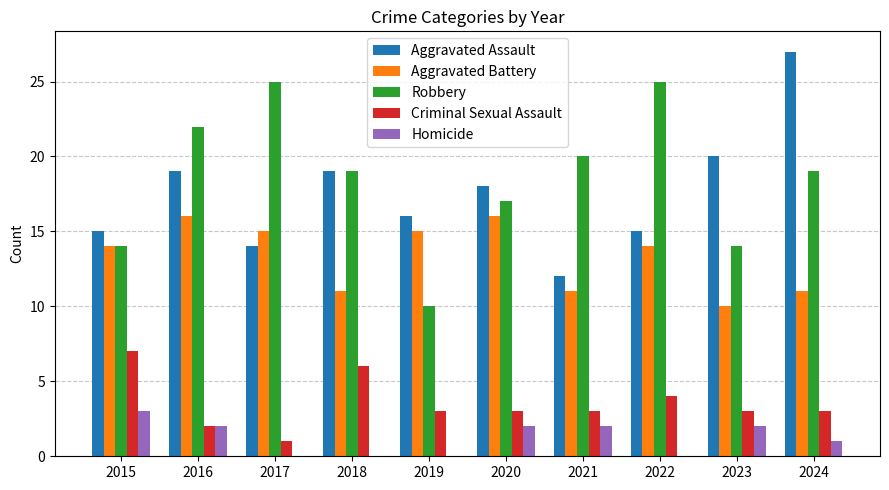

Does the chart contain stacked bars?

No